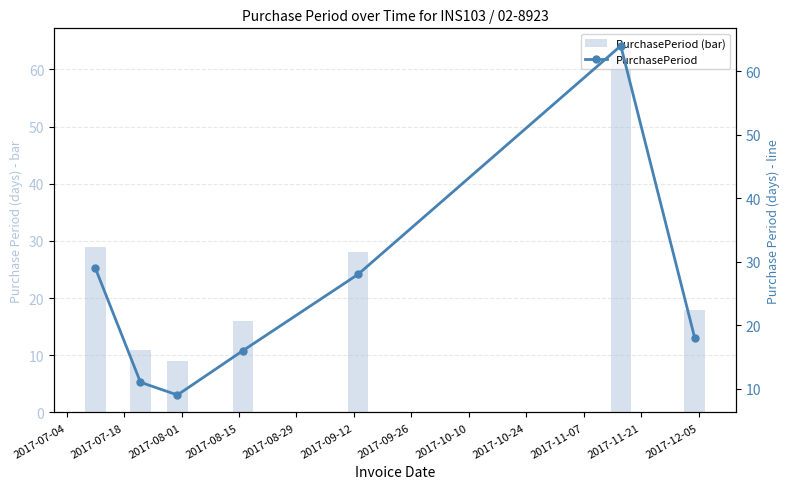

What is the average value of the PurchasePeriod series?

25